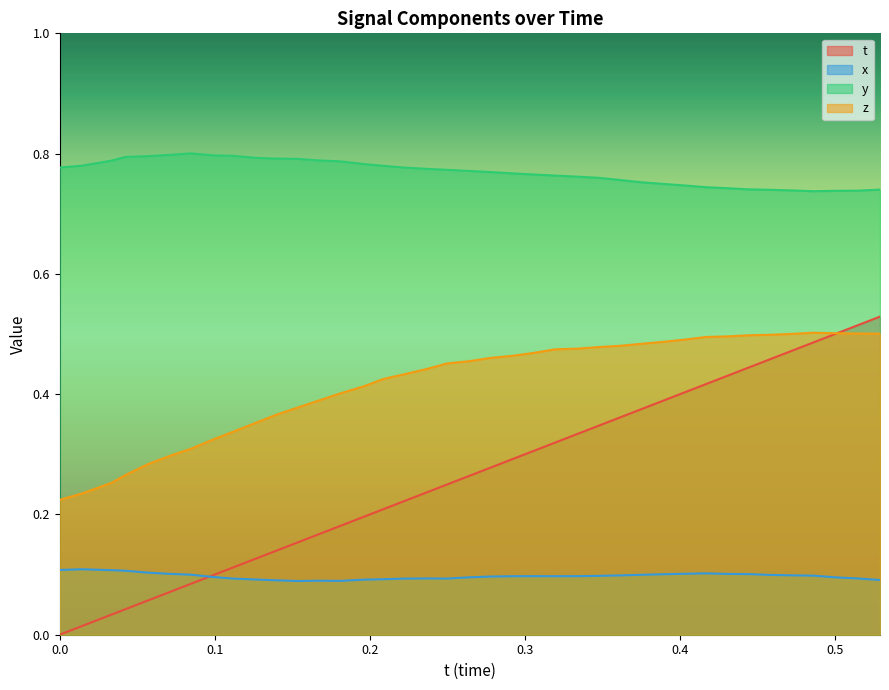

How many lines are shown in the chart?

4